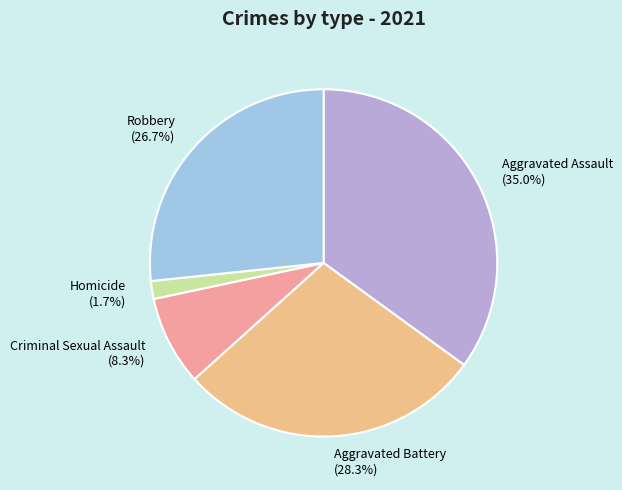

What is the ratio of the value at Robbery to the value at Criminal Sexual Assault?

3.2